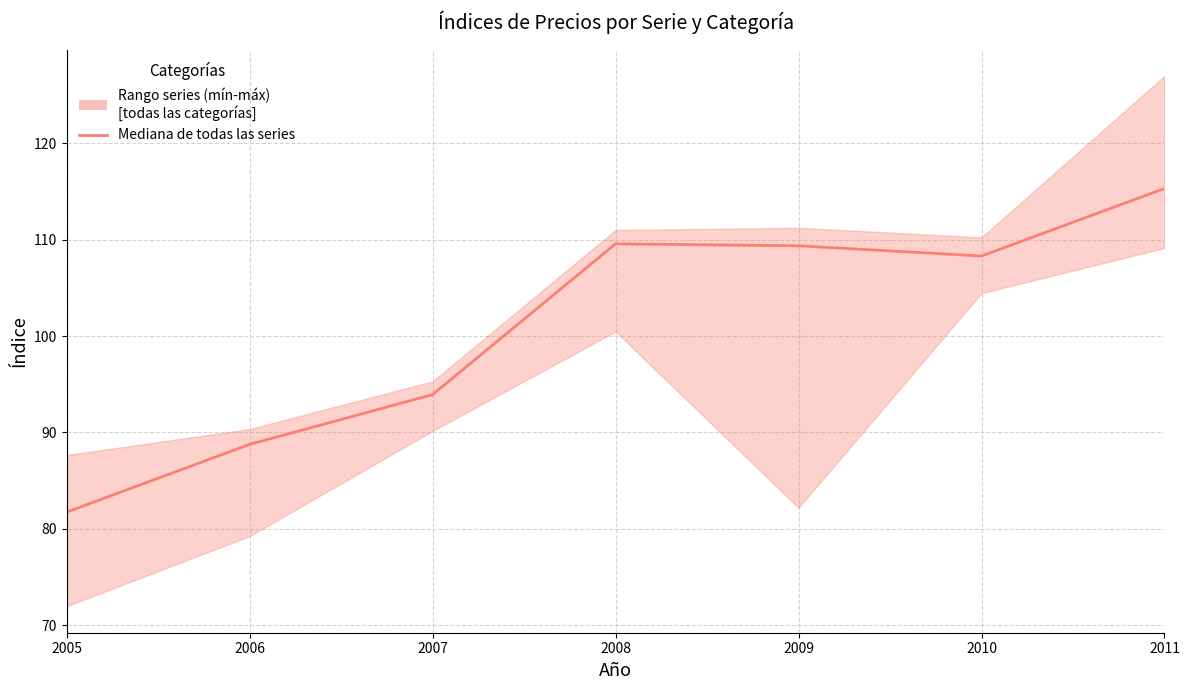

In Productos importados, how many points are higher than both neighbors (excluding endpoints)?

1